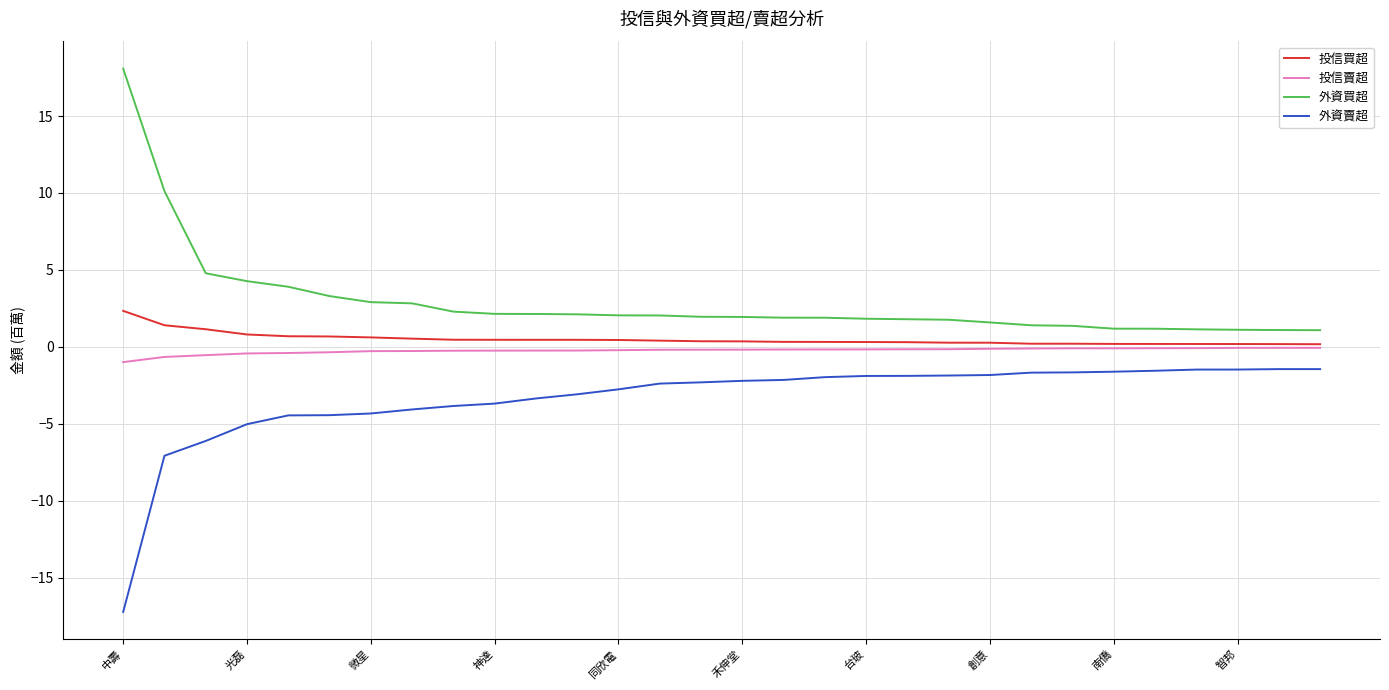

True or false: 投信買超 and 外資買超 intersect in this chart.

False